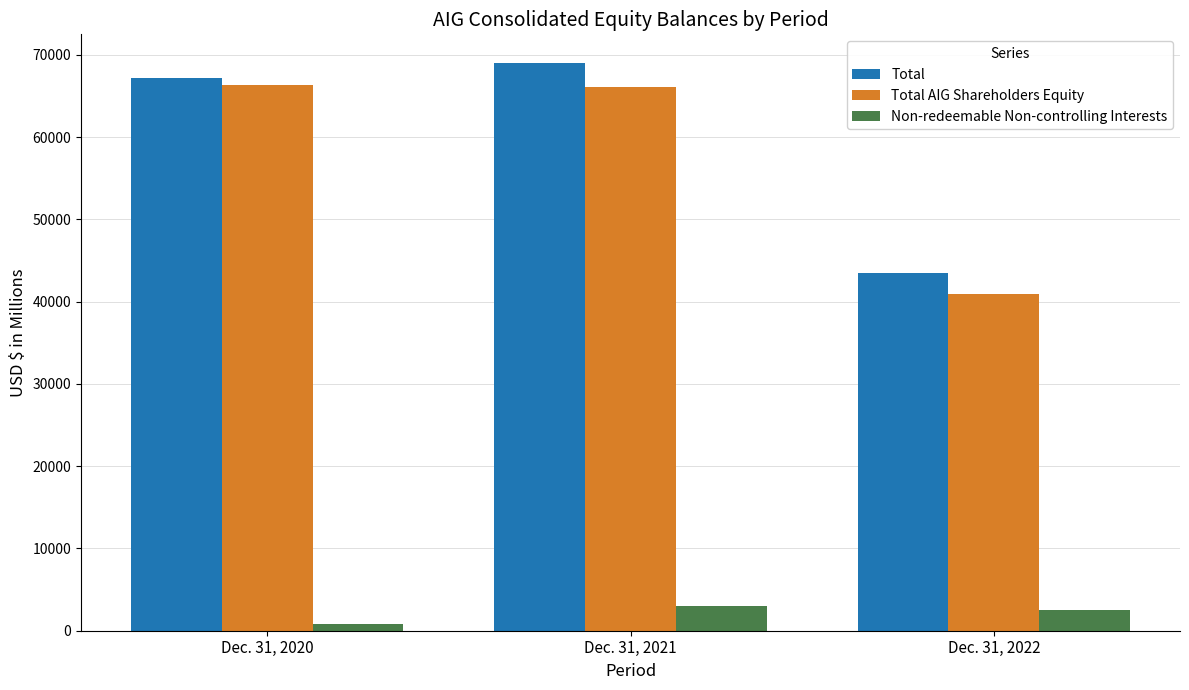

What is the lowest value of the Total series?

43454